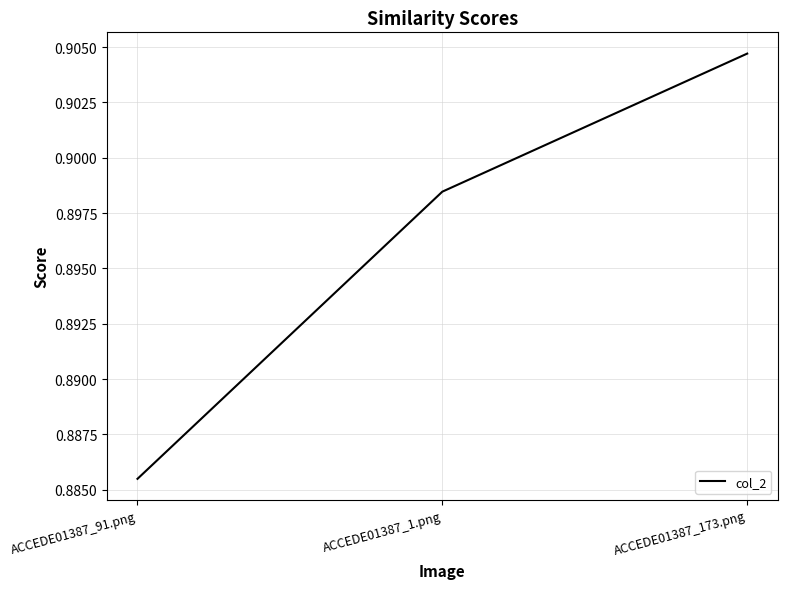

Where is the data nearest to the value 0?

ACCEDE01387_91.png